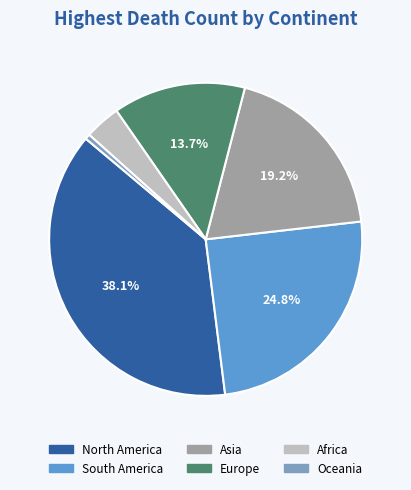

Which has a higher value, Europe or North America?

North America